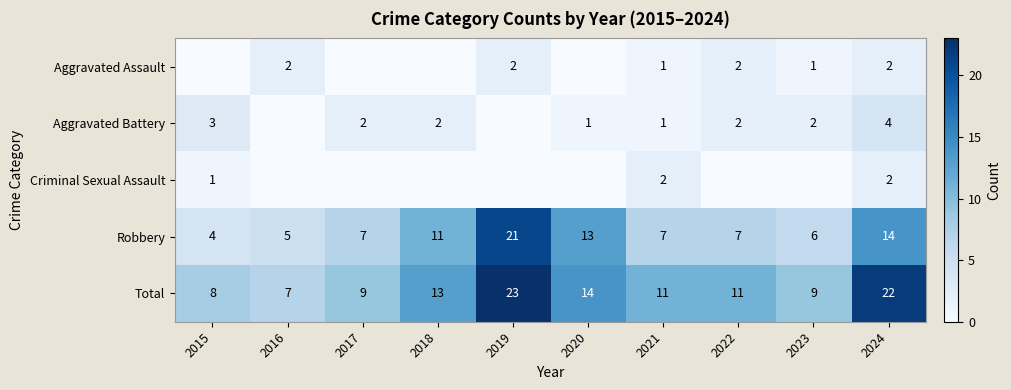

The Total series shows 11 at 2022. True or false?

True